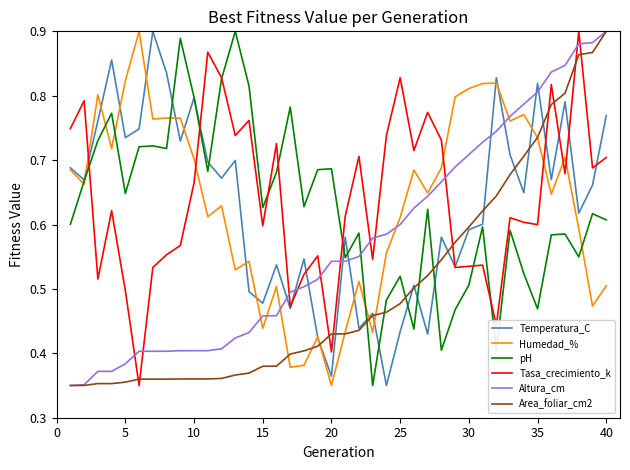

How many intersections are there between Altura_cm and Tasa_crecimiento_k?

11